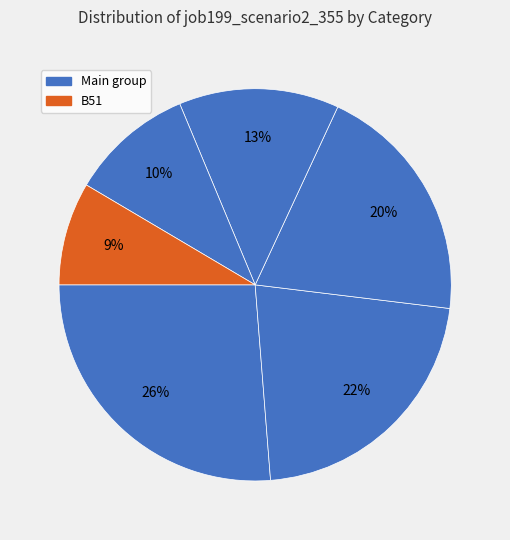

Count the number of slices in the pie.

6